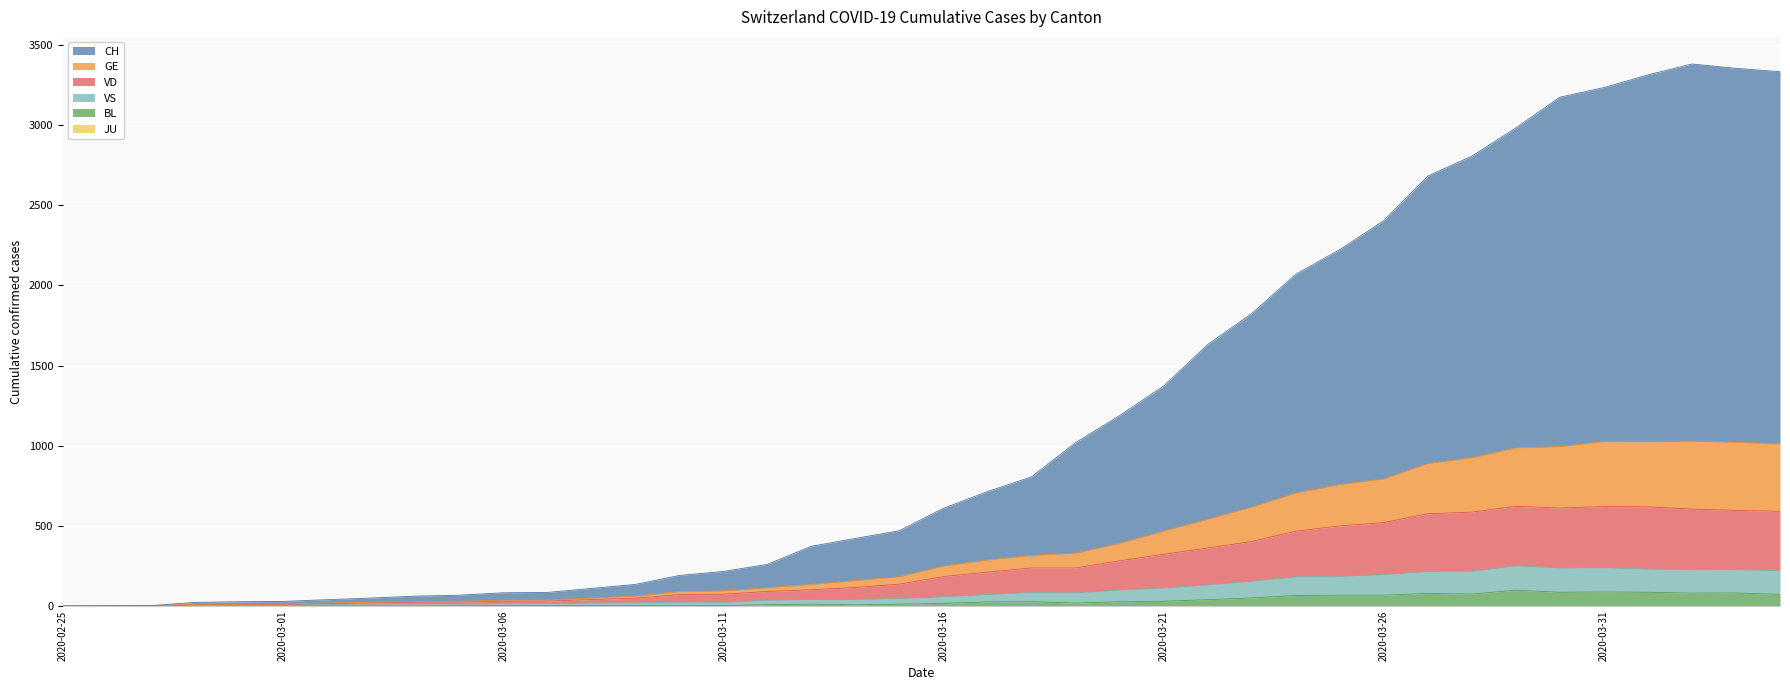

How many lines are shown in the chart?

6